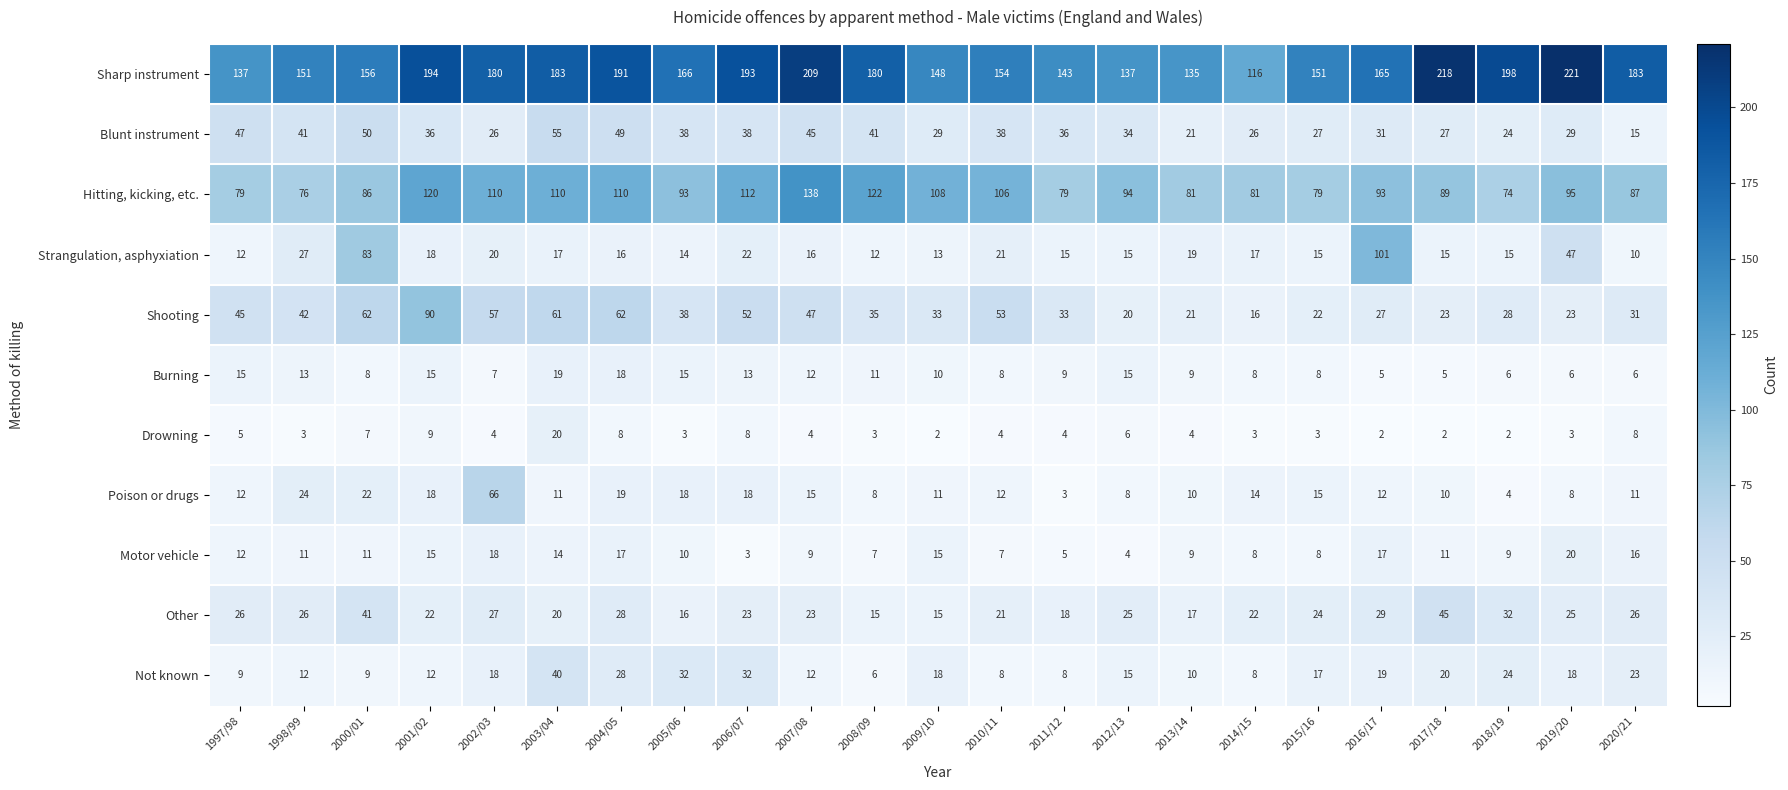

True or false: Strangulation, asphyxiation has a value of 10 at 2020/21.

True